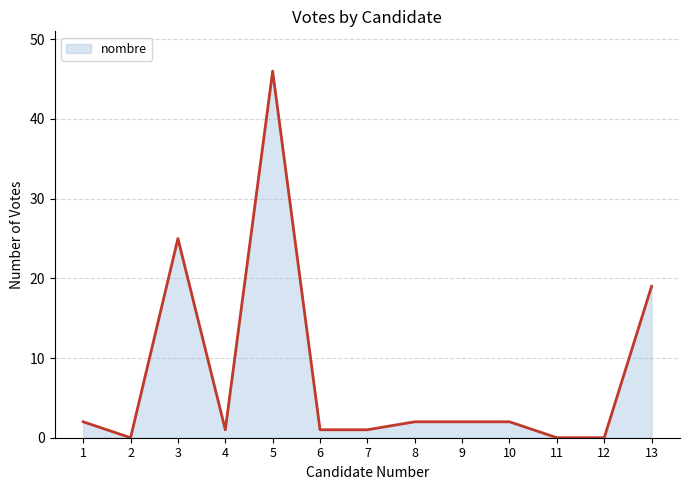

Is it true that the value at 13 is 6?

False